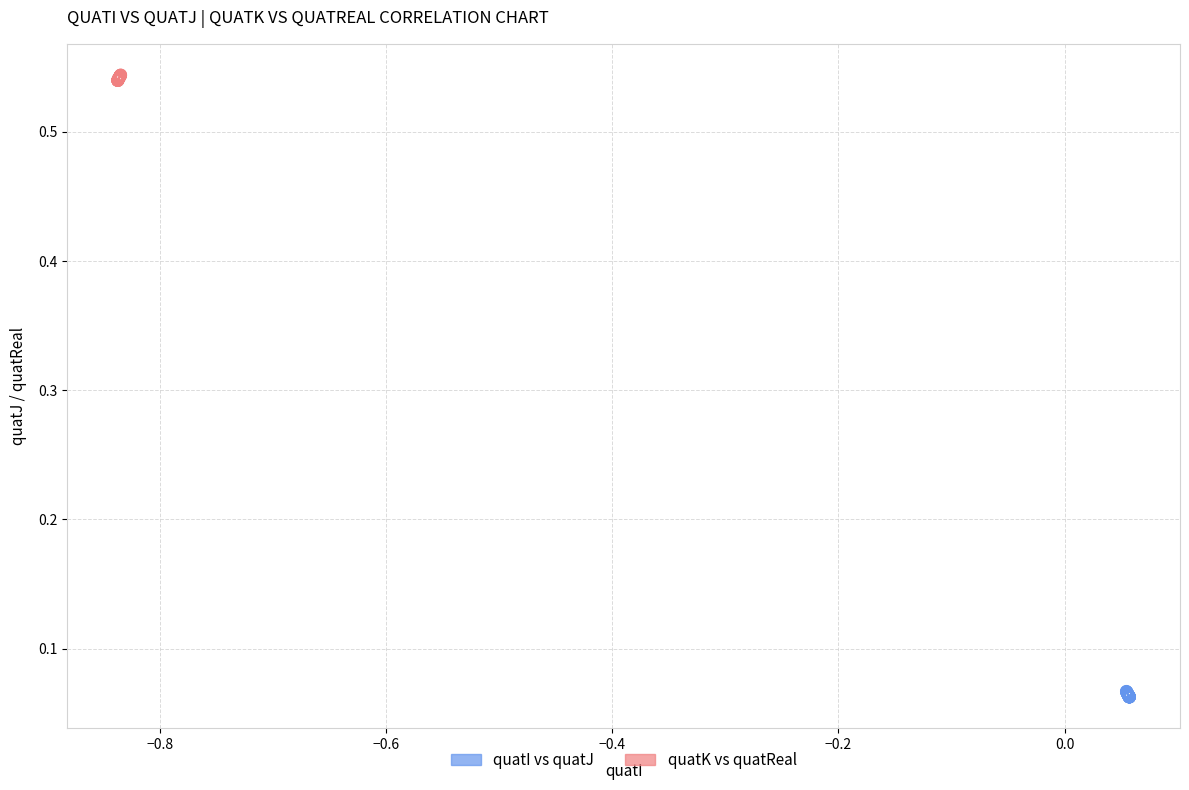

Which series reaches the minimum Y coordinate?

quatI vs quatJ